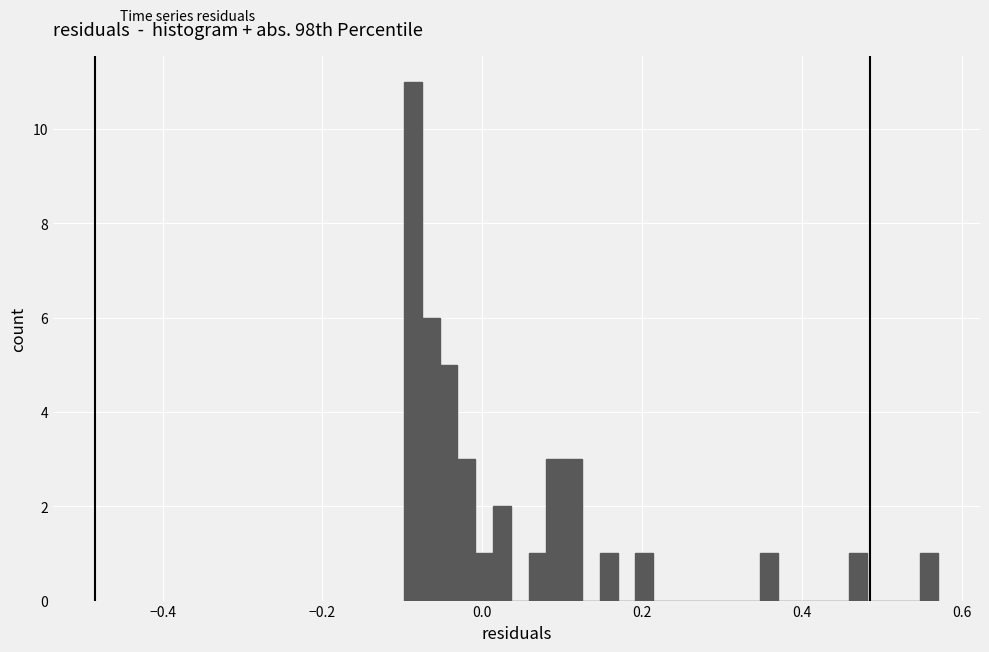

Around what value on the x-axis is the tallest bar? Give the approximate position of its centre, as read against the axis.

-0.08